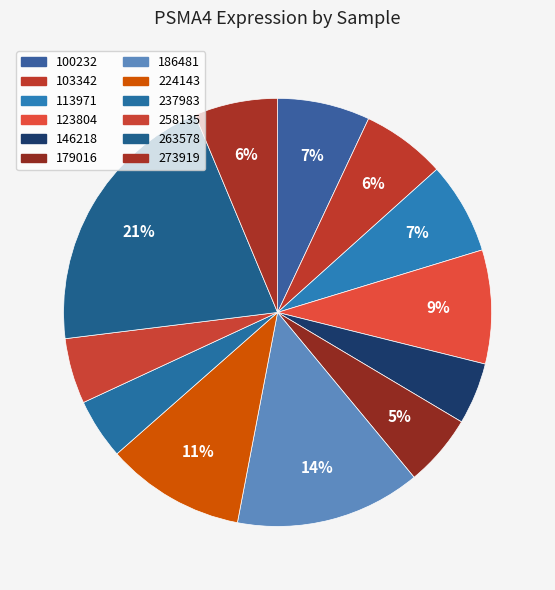

To the nearest percent, what is the difference between the largest and smallest slice percentages?

16%